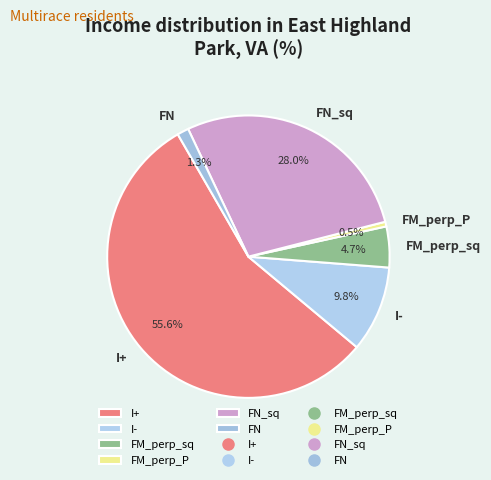

Rank the categories by value from highest to lowest.

I+, FN_sq, I-, FM_perp_sq, FN, FM_perp_P